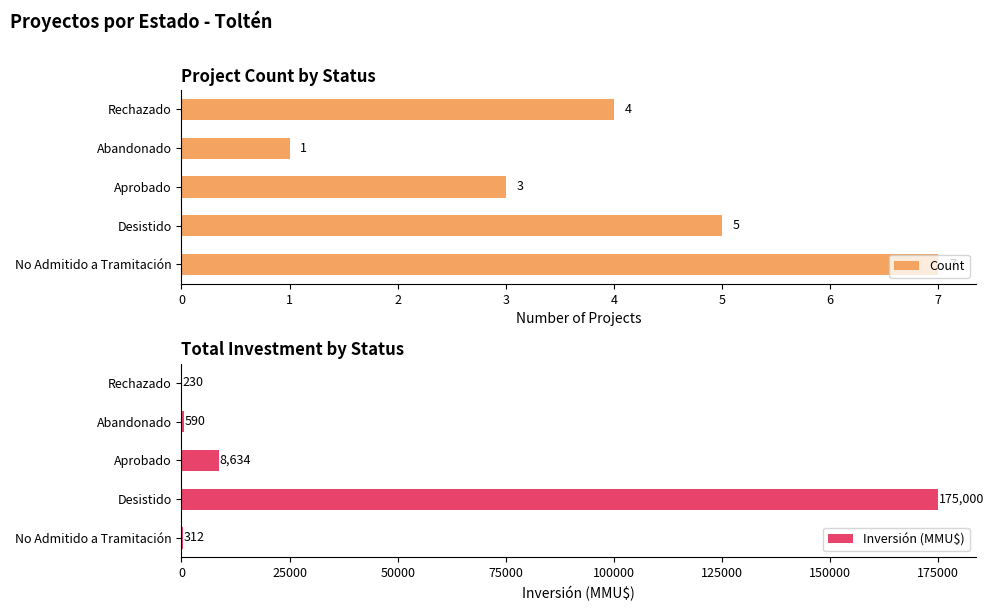

What is the average value of the Count series?

4